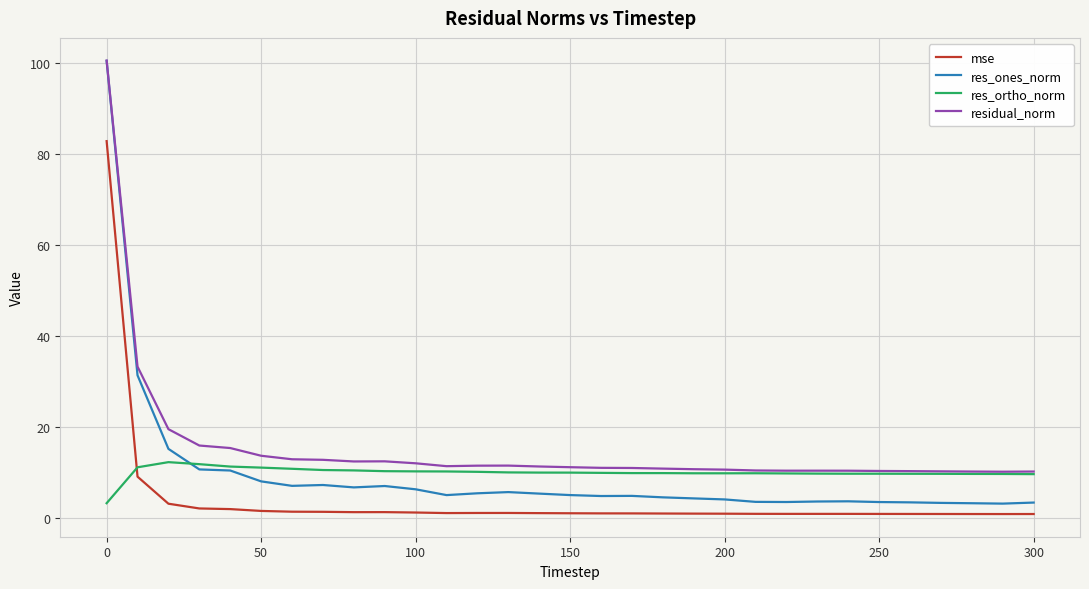

Which series has the largest total across all categories?

residual_norm